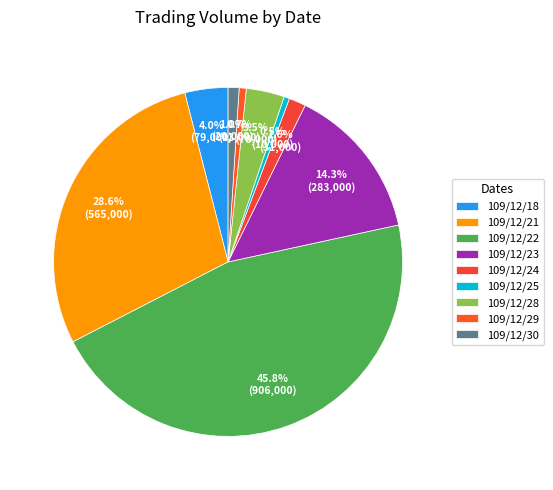

Is it true that 109/12/22 is 46% of the pie?

True